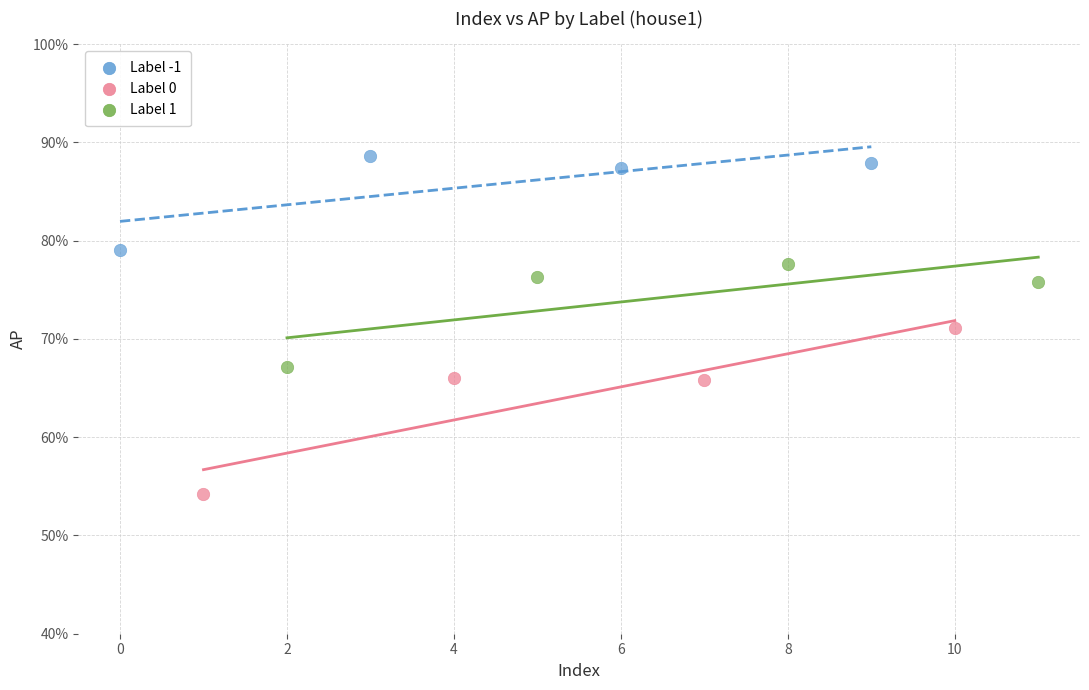

Which series reaches the maximum Y coordinate?

Label -1